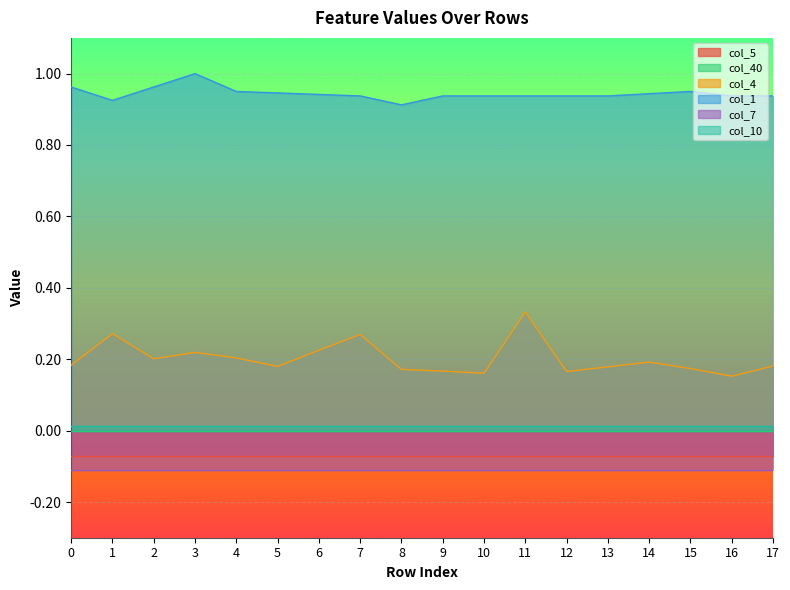

True or false: col_4 and col_40 intersect in this chart.

False